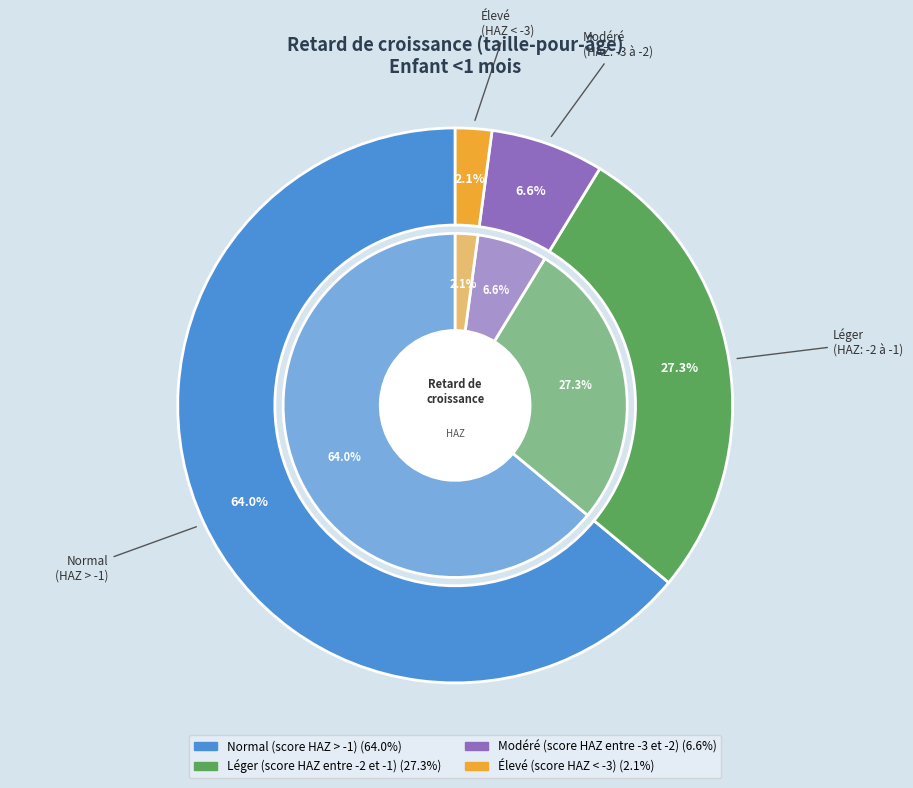

To the nearest percent, what portion does Modéré (score HAZ entre -3 et -2) represent?

7%